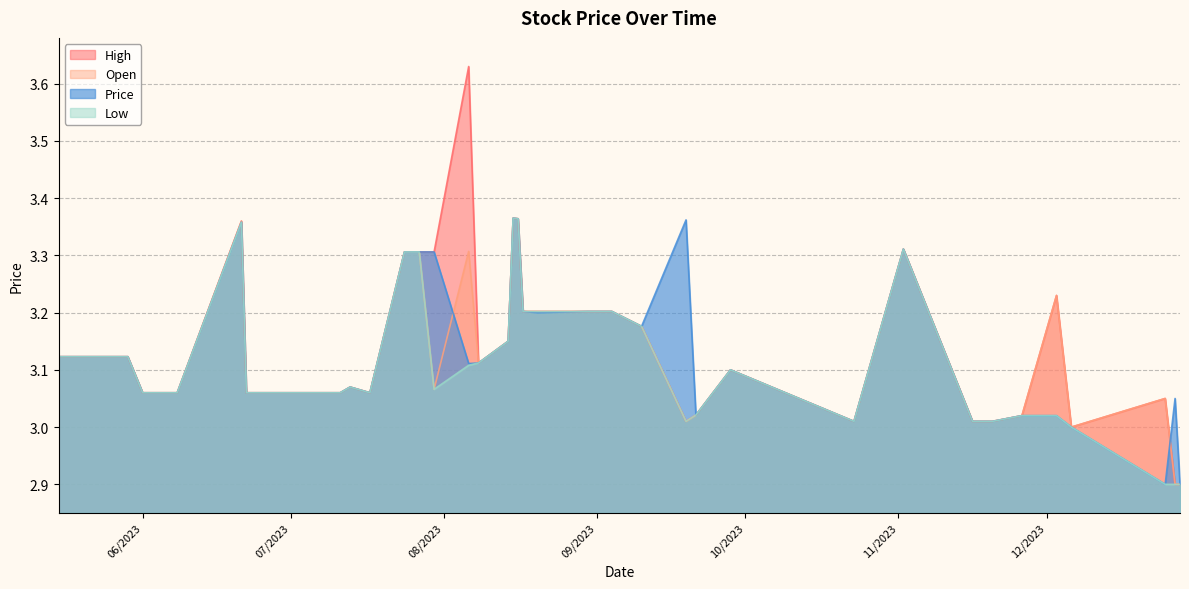

List the labels in order of Price value, largest first.

19, 18, 12, 32, 8, 23, 24, 25, 26, 14, 15, 17, 16, 13, 20, 35, 36, 37, 38, 39, 21, 22, 10, 28, 27, 29, 30, 31, 33, 34, 1, 11, 4, 5, 6, 7, 9, 3, 0, 2